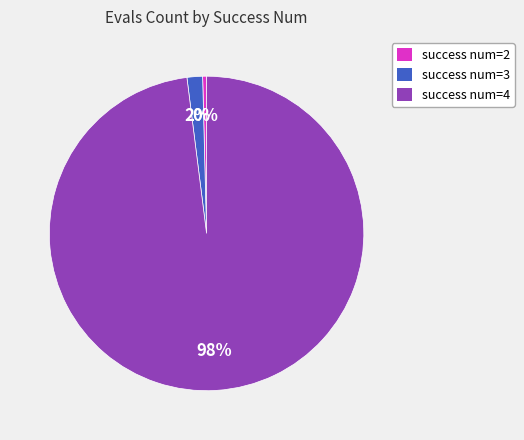

Which category has the smallest portion of the pie?

success num=2